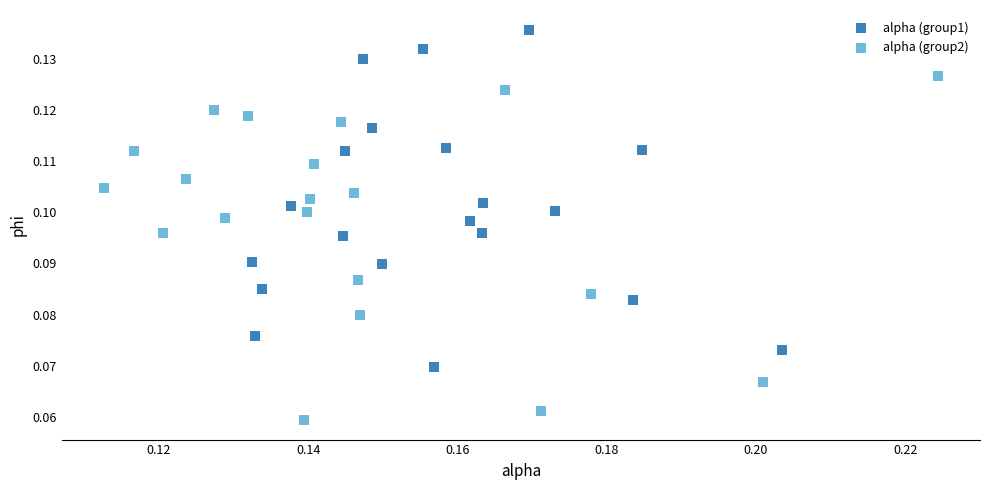

Which series contains the highest Y value?

alpha (group1)